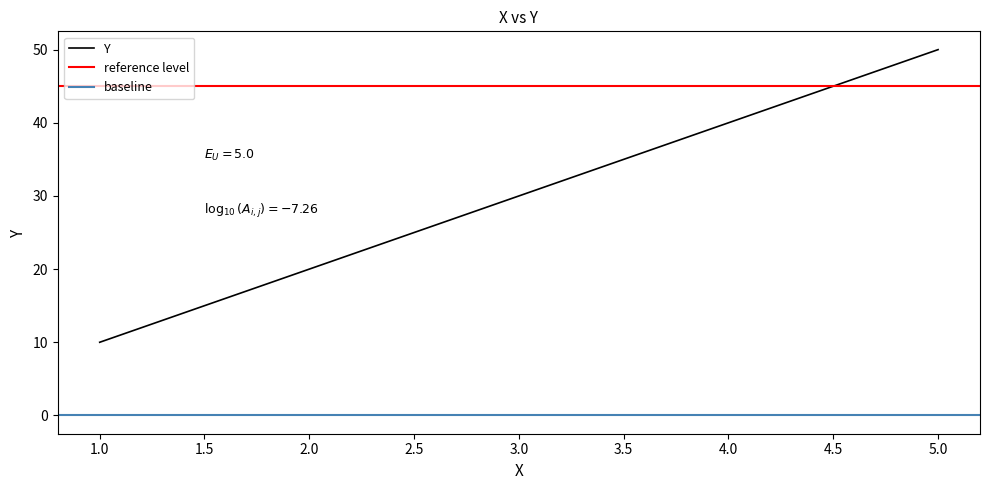

Which has a higher value, 5 or 4?

5